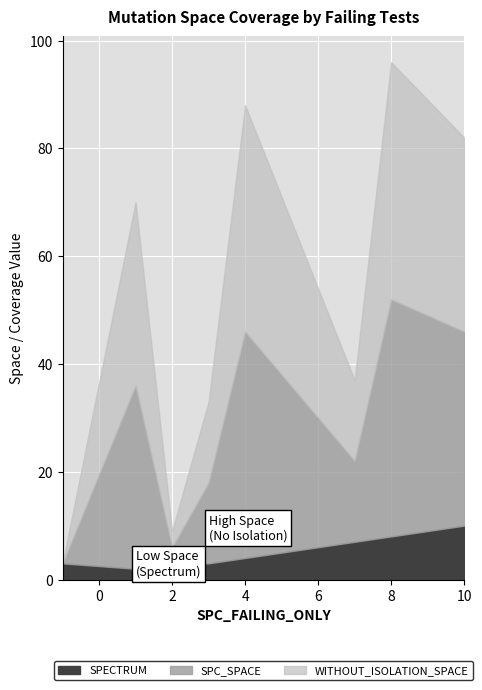

What is the sum of the WITHOUT_ISOLATION_SPACE values at 7 and 8?

59